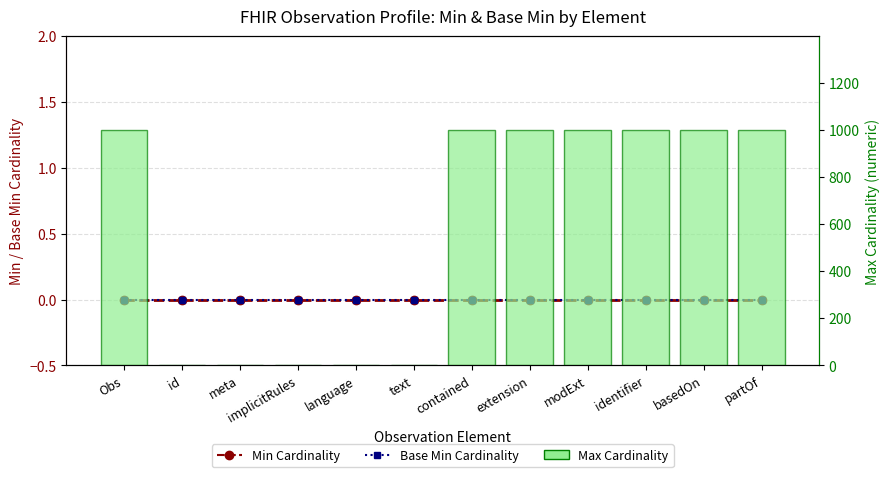

At which label is Max Cardinality closest to 500?

Obs